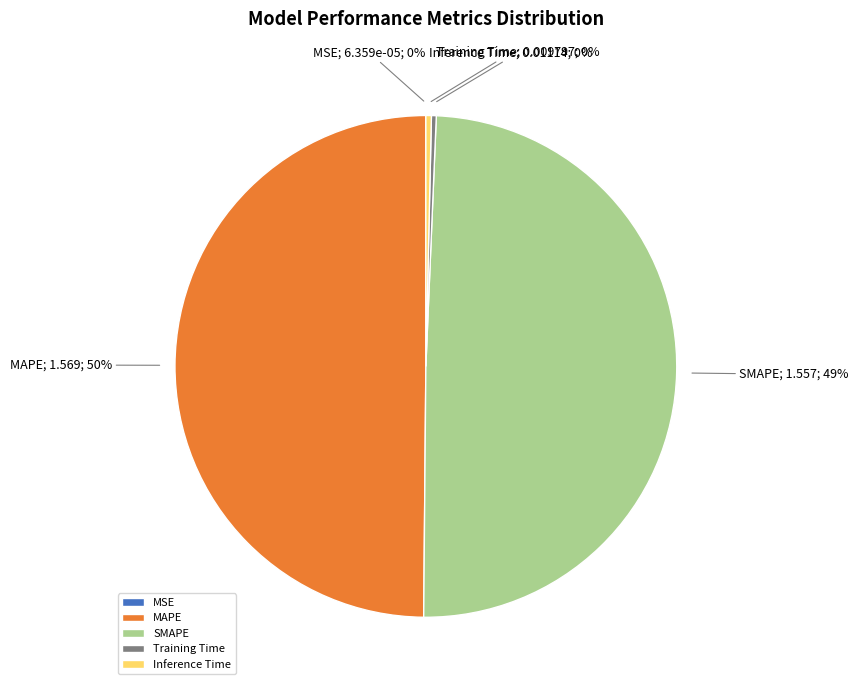

Does Training Time represent more than half of the total?

No